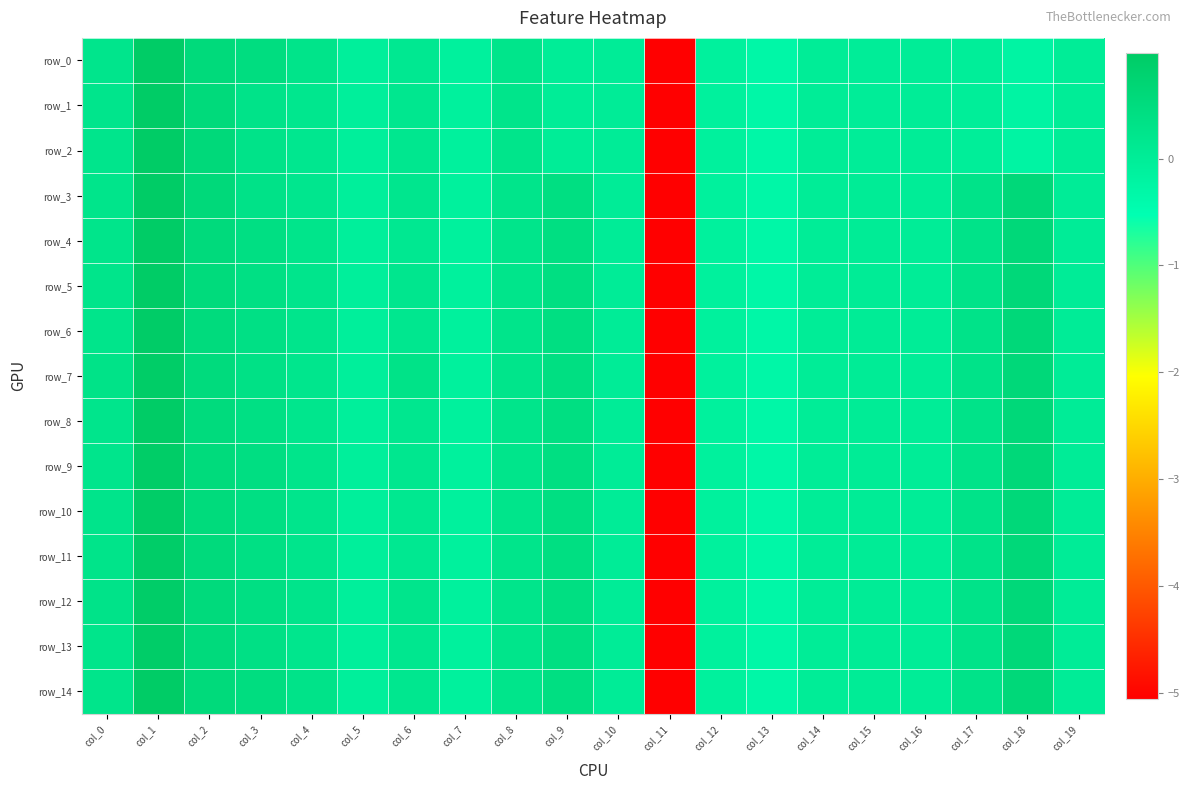

Rank the series by their maximum value, from lowest to highest.

row_13, row_12, row_11, row_7, row_9, row_10, row_6, row_4, row_5, row_8, row_14, row_0, row_1, row_2, row_3